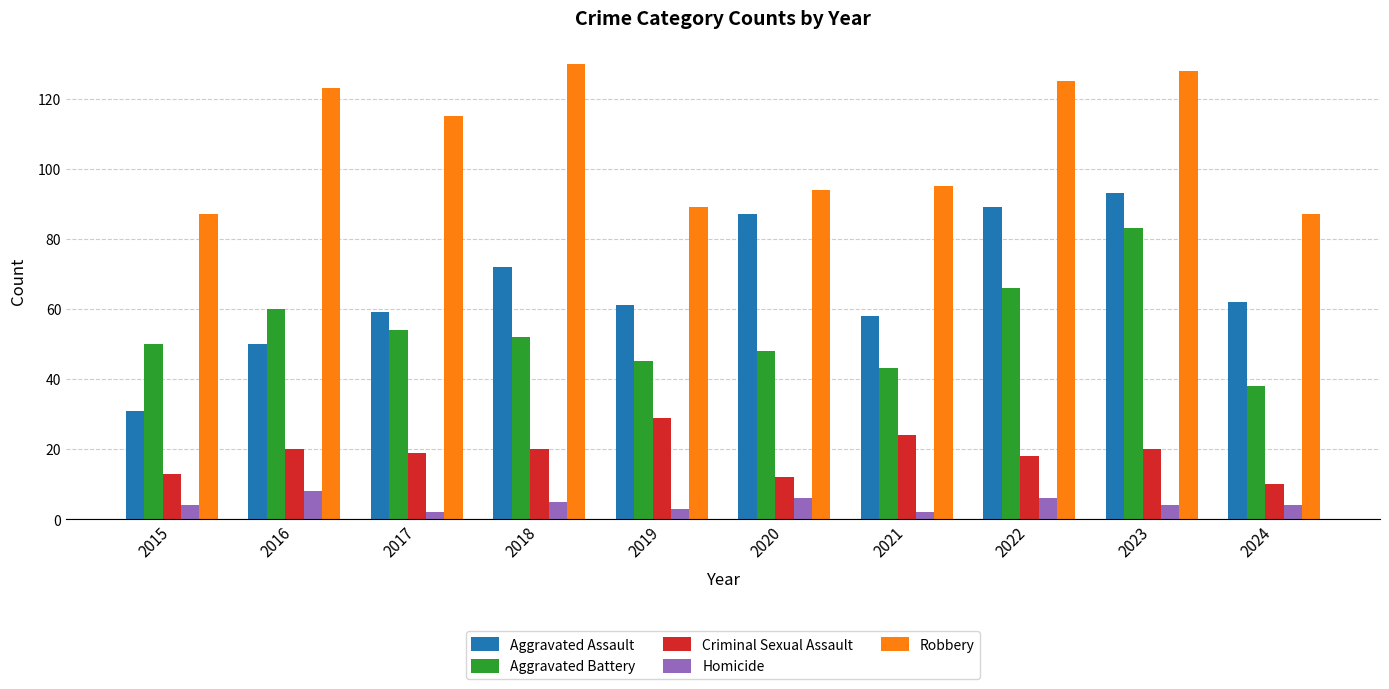

Between 2023 and 2024, which series saw the biggest shift?

Aggravated Battery